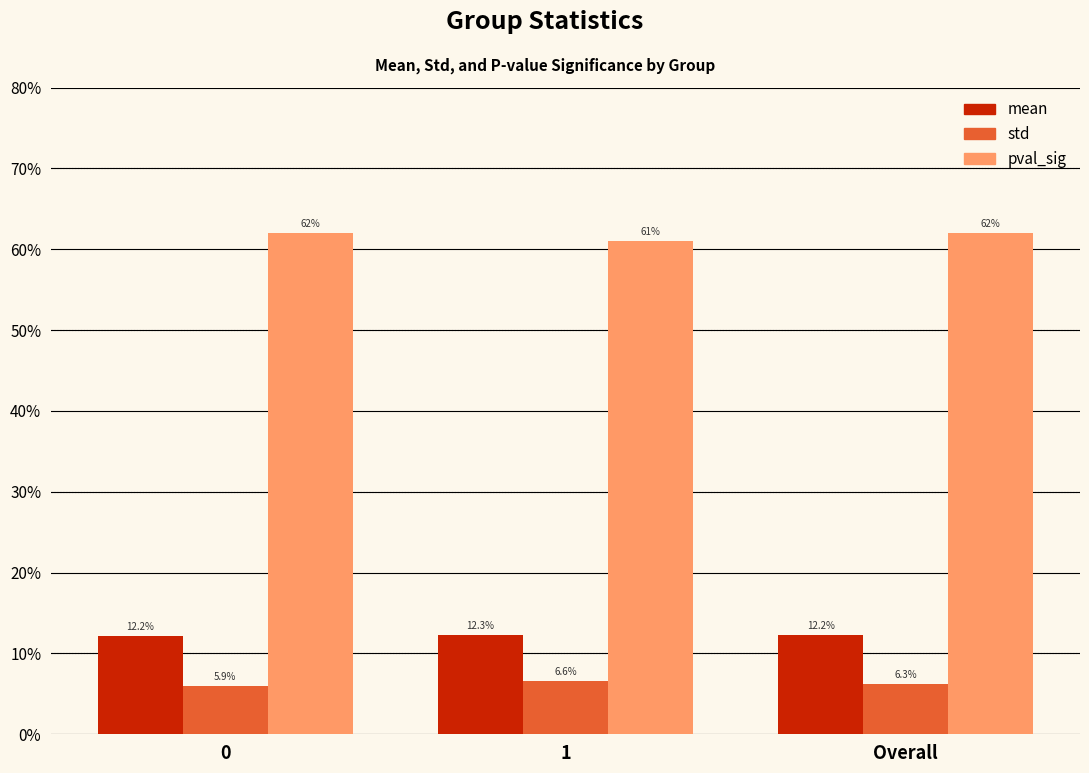

Which series has the largest range (max minus min)?

pval_sig